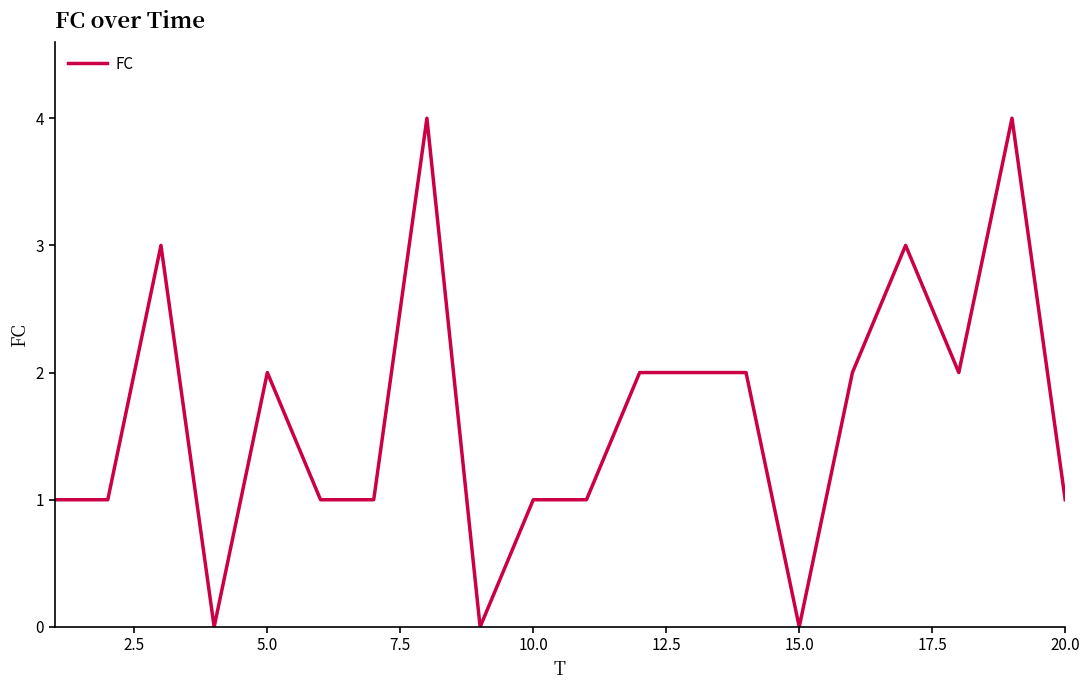

What is the difference between the maximum and minimum values?

4